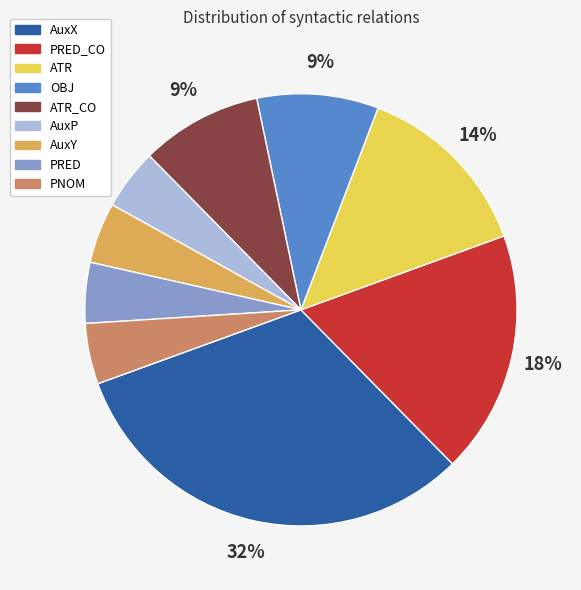

True or false: AuxX accounts for 32% of the total.

True